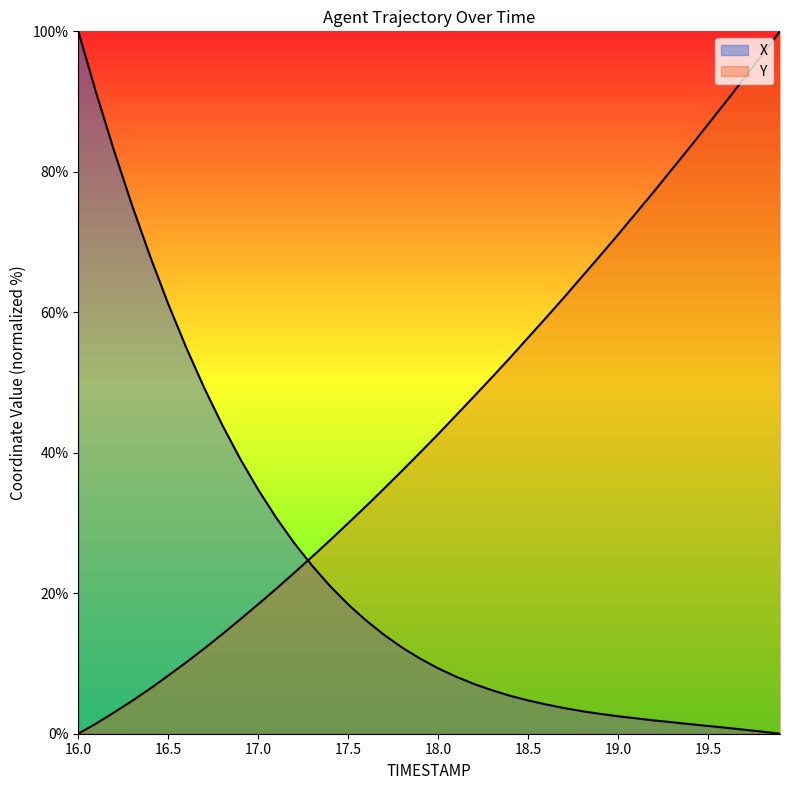

Reading left to right, transcribe all the data shown in this chart.

X: 16.0=100.0	16.1=91.2	16.2=82.9	16.3=75.1	16.4=67.9	16.5=61.2	16.6=55.0	16.7=49.2	16.8=44.0	16.9=39.1	17.0=34.7	17.1=30.8	17.2=27.1	17.3=23.9	17.4=21.0	17.5=18.4	17.6=16.1	17.7=14.1	17.8=12.3	17.9=10.7	18.0=9.3	18.1=8.1	18.2=7.1	18.3=6.2	18.4=5.4	18.5=4.7	18.6=4.2	18.7=3.7	18.8=3.2	18.9=2.8	19.0=2.5	19.1=2.2	19.2=1.9	19.3=1.6	19.4=1.4	19.5=1.1	19.6=0.9	19.7=0.6	19.8=0.3	19.9=0.0
Y: 16.0=0.0	16.1=1.5	16.2=3.0	16.3=4.7	16.4=6.4	16.5=8.3	16.6=10.2	16.7=12.1	16.8=14.2	16.9=16.3	17.0=18.4	17.1=20.6	17.2=22.9	17.3=25.2	17.4=27.6	17.5=30.0	17.6=32.4	17.7=34.9	17.8=37.5	17.9=40.0	18.0=42.6	18.1=45.3	18.2=48.0	18.3=50.8	18.4=53.5	18.5=56.4	18.6=59.2	18.7=62.1	18.8=65.1	18.9=68.1	19.0=71.1	19.1=74.1	19.2=77.2	19.3=80.4	19.4=83.5	19.5=86.8	19.6=90.0	19.7=93.3	19.8=96.6	19.9=100.0